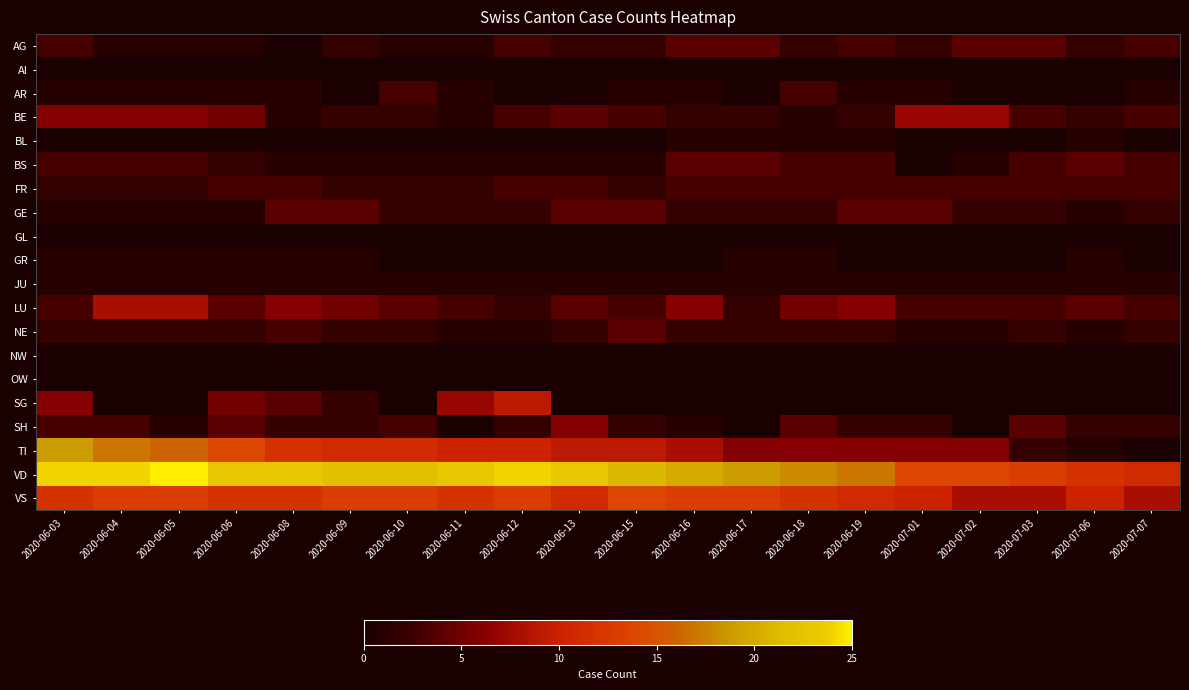

Rank the series at 2020-07-07 from lowest to highest value.

AI, BL, GL, GR, NW, OW, SG, TI, AR, JU, GE, NE, SH, AG, BE, BS, FR, LU, VS, VD